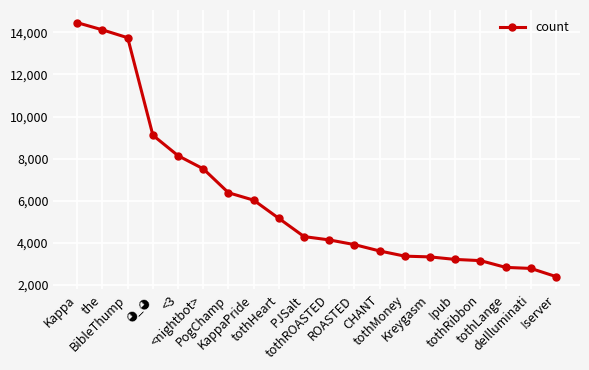

What is the approximate value at !server, to the nearest 50?

2400